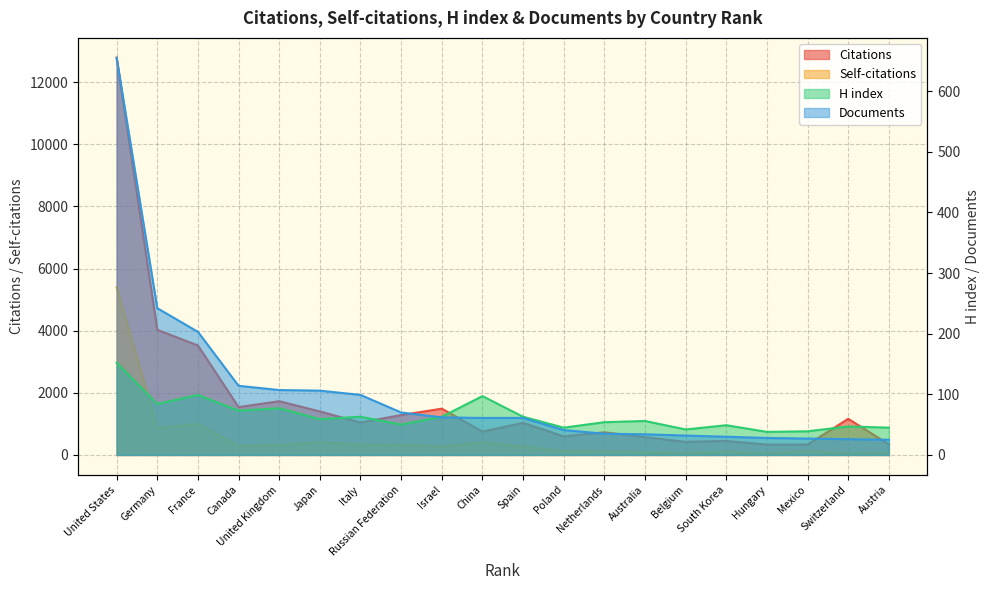

Does the chart have visible grid lines?

Yes